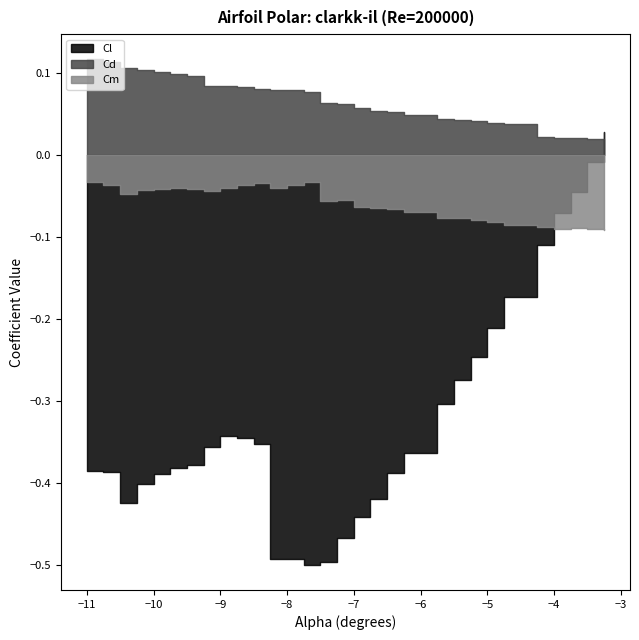

At how many categories does at least one series exceed 0?

30